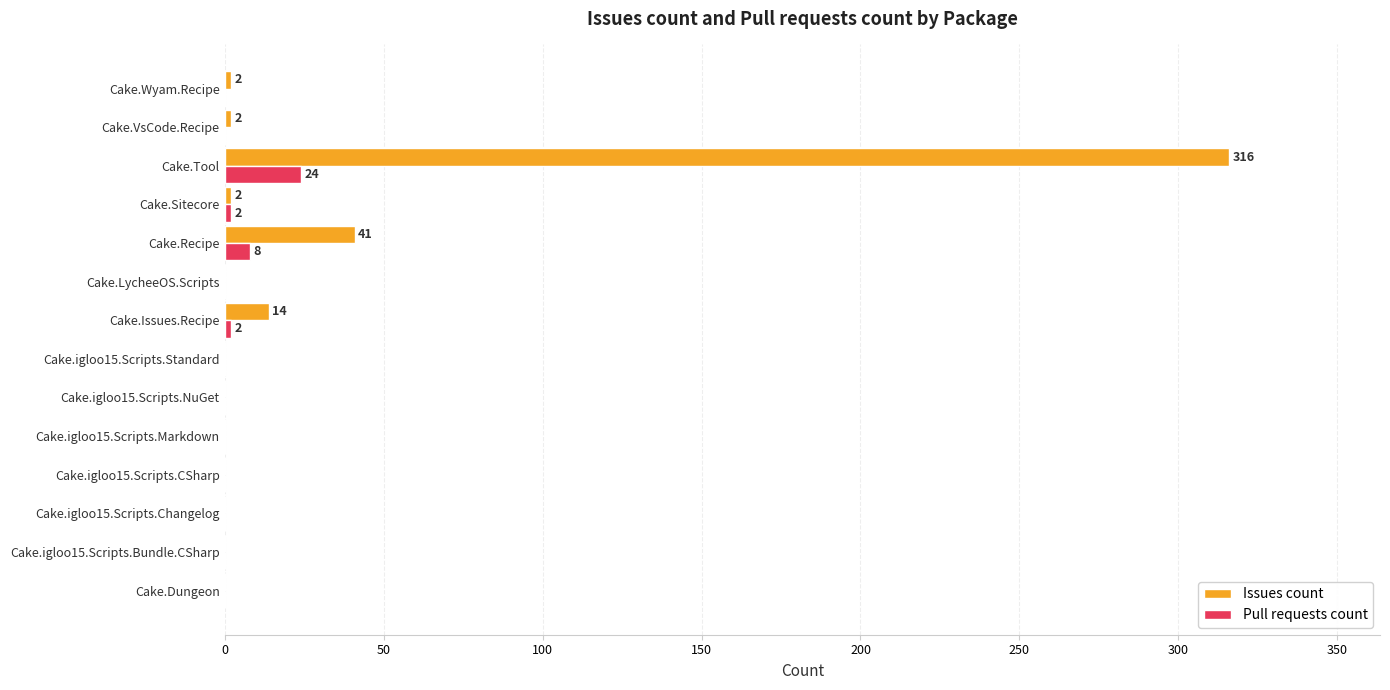

What is the greatest value displayed?

316